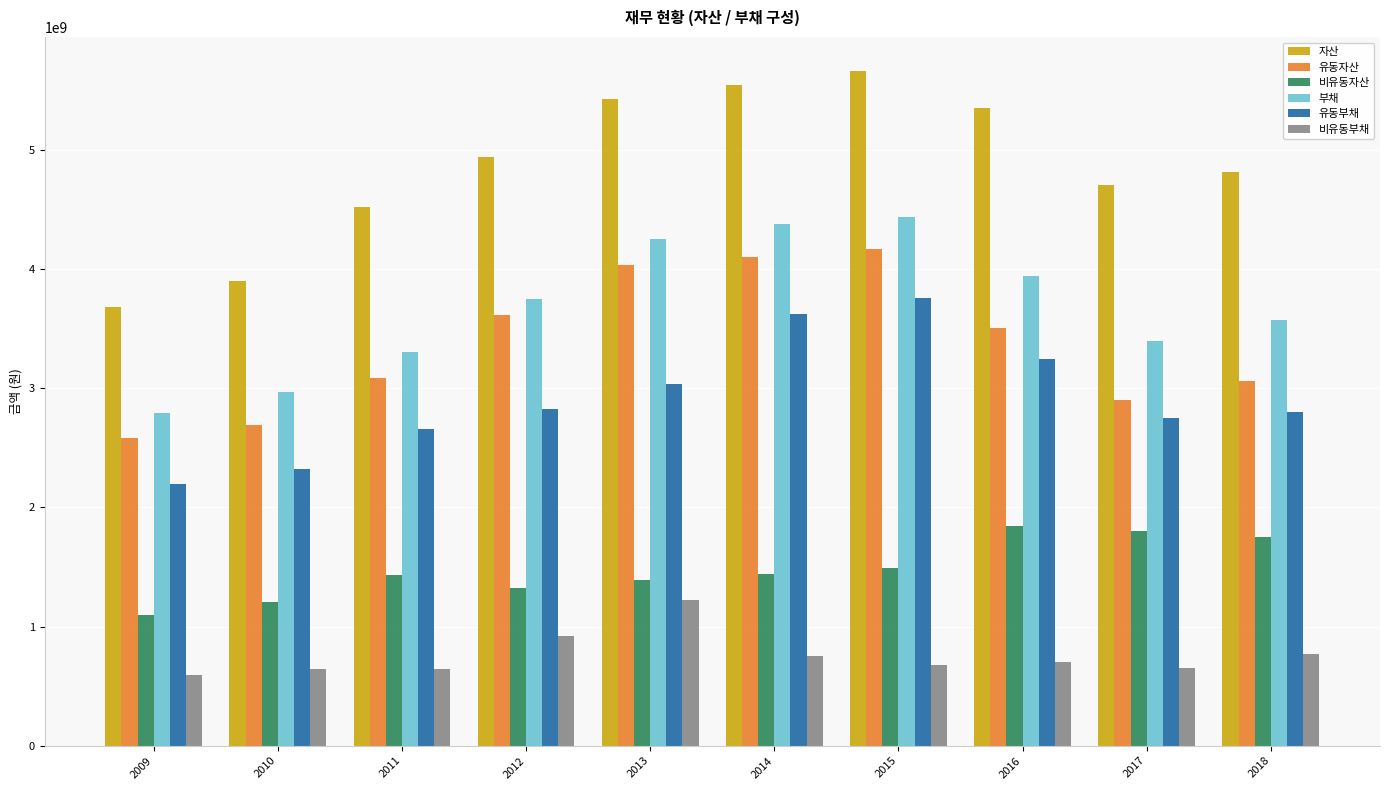

Is the value of 유동자산 at 2017 greater than the value of 비유동부채 at 2009?

Yes